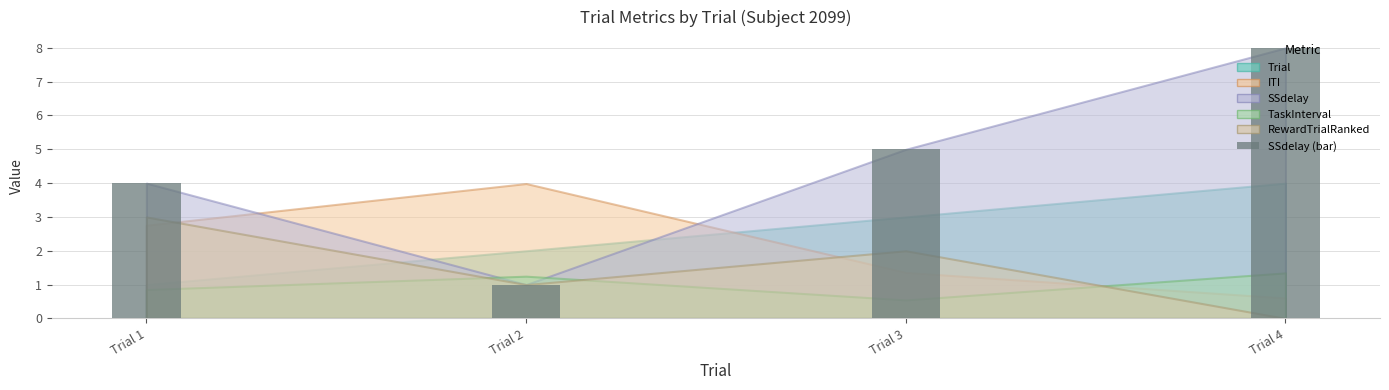

Which label corresponds to the largest value in the chart?

Trial 4